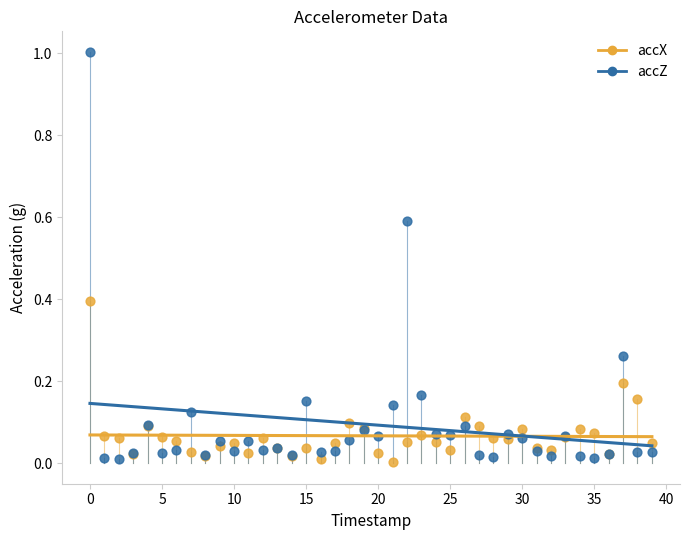

Which series contains the highest Y value?

accZ